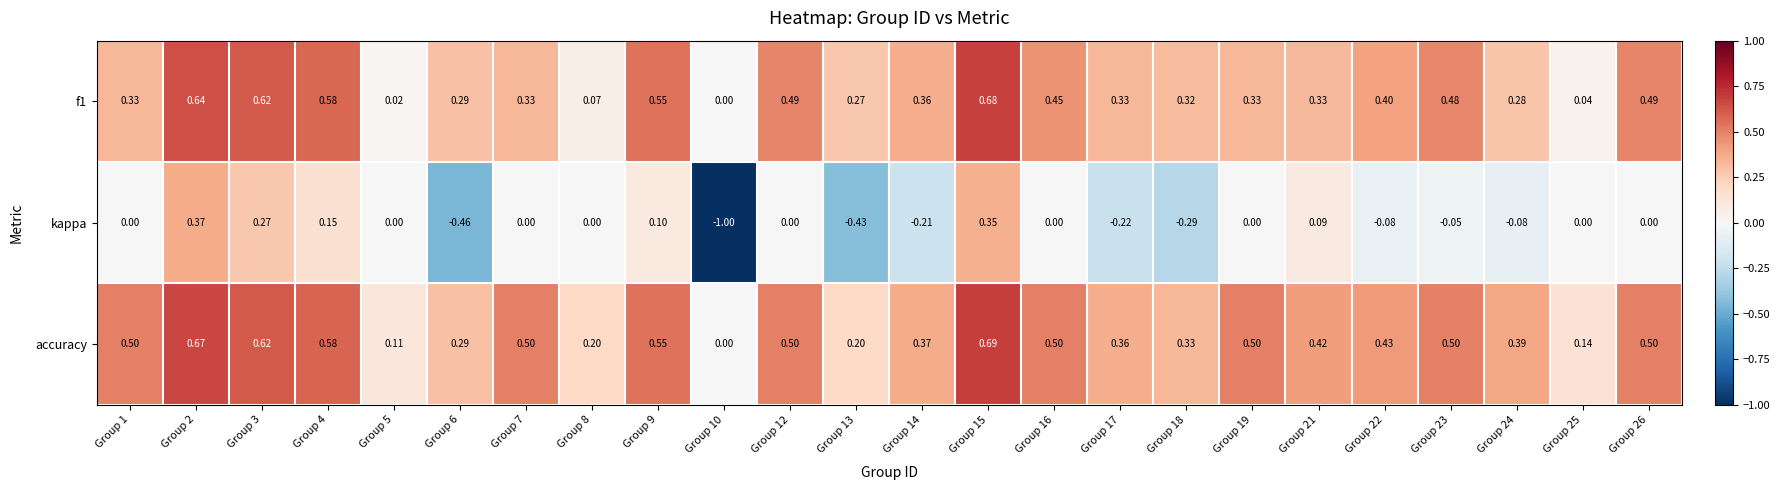

Count the number of categories in the chart.

24